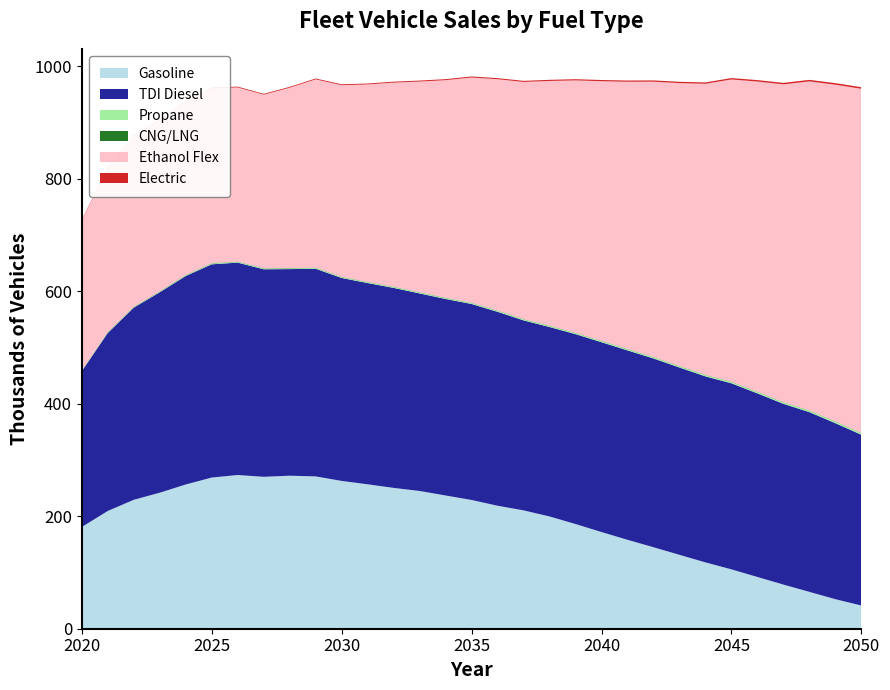

Reading left to right, what are all the values shown in this chart?

Gasoline: 2020=180.7	2021=209.3	2022=229.1	2023=241.7	2024=256.3	2025=268.6	2026=273.2	2027=270.0	2028=271.9	2029=270.7	2030=262.7	2031=256.6	2032=250.3	2033=244.8	2034=236.8	2035=228.8	2036=218.6	2037=210.3	2038=199.5	2039=186.0	2040=171.8	2041=158.0	2042=144.8	2043=131.3	2044=117.9	2045=105.5	2046=91.9	2047=78.4	2048=65.5	2049=52.5	2050=41.2
TDI Diesel: 2020=276.8	2021=316.2	2022=341.4	2023=356.2	2024=370.5	2025=378.9	2026=377.4	2027=368.8	2028=367.2	2029=369.0	2030=360.7	2031=357.6	2032=355.4	2033=351.0	2034=349.2	2035=348.3	2036=344.6	2037=337.6	2038=336.6	2039=337.5	2040=337.3	2041=336.6	2042=335.4	2043=332.9	2044=330.5	2045=330.6	2046=326.3	2047=321.2	2048=319.4	2049=312.7	2050=303.5
Propane: 2020=0.8	2021=0.9	2022=1.0	2023=1.1	2024=1.2	2025=1.2	2026=1.3	2027=1.3	2028=1.4	2029=1.4	2030=1.5	2031=1.5	2032=1.6	2033=1.6	2034=1.7	2035=1.7	2036=1.8	2037=1.8	2038=1.9	2039=1.9	2040=2.0	2041=2.0	2042=2.1	2043=2.2	2044=2.2	2045=2.3	2046=2.4	2047=2.4	2048=2.5	2049=2.6	2050=2.6
CNG/LNG: 2020=0.6	2021=0.6	2022=0.6	2023=0.6	2024=0.6	2025=0.6	2026=0.6	2027=0.5	2028=0.5	2029=0.5	2030=0.5	2031=0.5	2032=0.5	2033=0.5	2034=0.5	2035=0.5	2036=0.5	2037=0.5	2038=0.5	2039=0.5	2040=0.5	2041=0.5	2042=0.5	2043=0.5	2044=0.5	2045=0.5	2046=0.5	2047=0.5	2048=0.5	2049=0.5	2050=0.5
Ethanol Flex: 2020=266.9	2021=292.4	2022=303.1	2023=303.5	2024=307.9	2025=311.0	2026=309.5	2027=308.6	2028=320.5	2029=334.6	2030=340.6	2031=351.0	2032=362.8	2033=374.4	2034=386.7	2035=400.3	2036=411.1	2037=421.4	2038=434.9	2039=448.5	2040=461.4	2041=474.8	2042=489.3	2043=502.8	2044=517.3	2045=537.2	2046=551.3	2047=564.8	2048=584.8	2049=598.5	2050=611.6
Electric: 2020=0.9	2021=1.0	2022=1.1	2023=1.2	2024=1.3	2025=1.3	2026=1.4	2027=1.4	2028=1.5	2029=1.5	2030=1.6	2031=1.6	2032=1.7	2033=1.7	2034=1.8	2035=1.8	2036=1.9	2037=1.9	2038=2.0	2039=2.1	2040=2.1	2041=2.2	2042=2.3	2043=2.3	2044=2.4	2045=2.5	2046=2.5	2047=2.6	2048=2.7	2049=2.8	2050=2.8